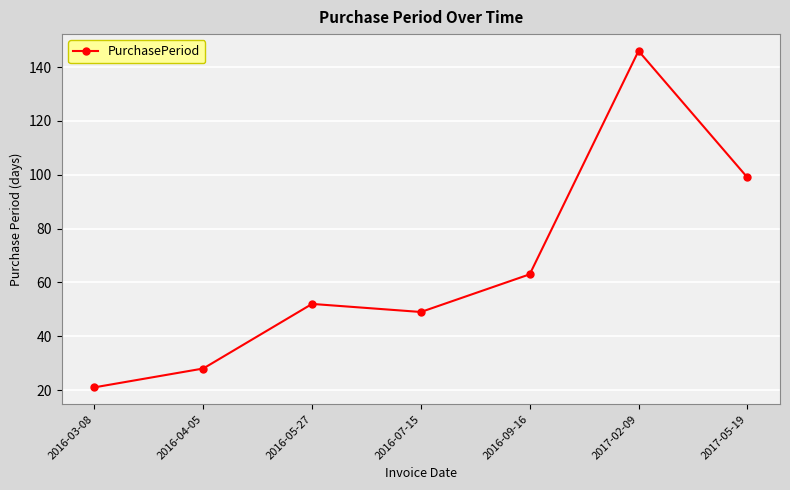

What is the value of the 2nd point from the left?

28